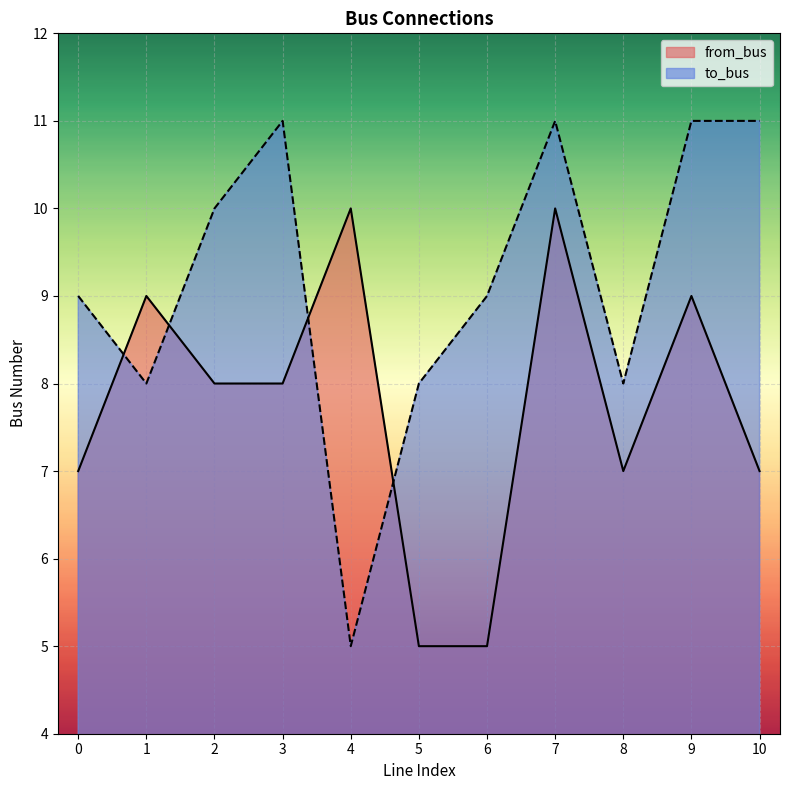

How many categories are shown in the chart?

11